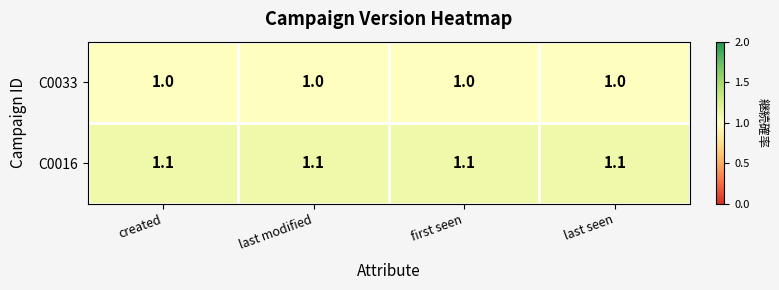

What is the maximum value shown in the chart?

1.1